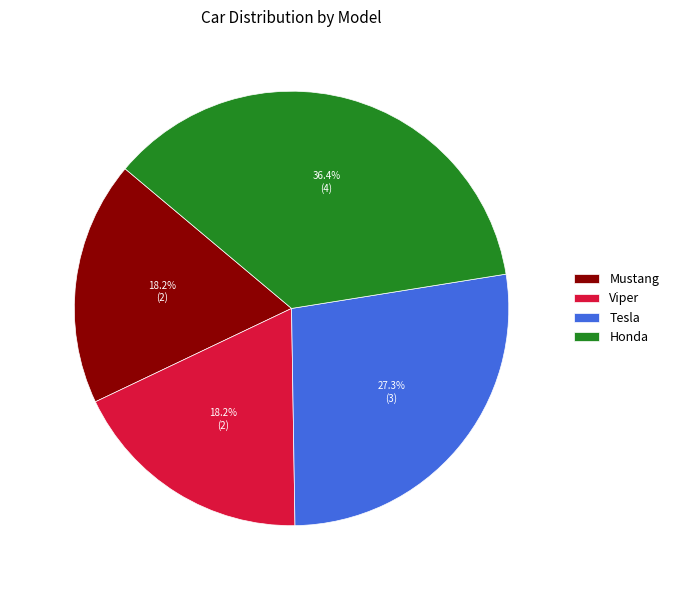

What percentage is the Viper slice, to the nearest percent?

18%